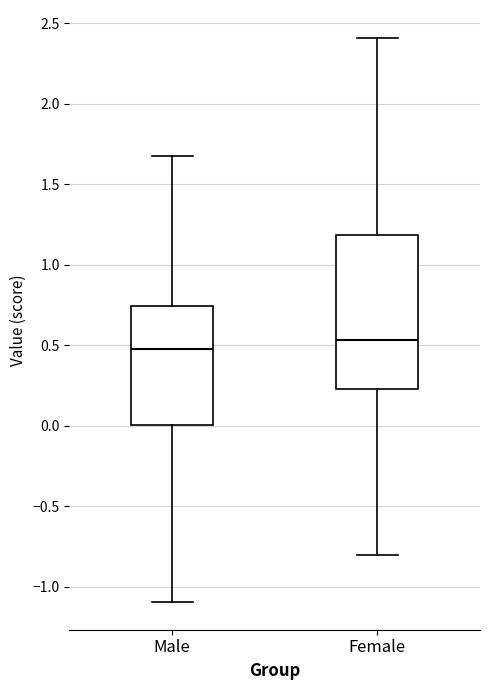

Reading left to right, transcribe this box plot: for each box, give where its median line is, the range the box spans, and where its two whiskers end, as read against the y-axis. The values are not printed on the chart, so give them approximately, as read against the axis.

Male: median 0.50, box 0.00 to 0.75, whiskers -1.10 to 1.70
Female: median 0.55, box 0.25 to 1.20, whiskers -0.80 to 2.40